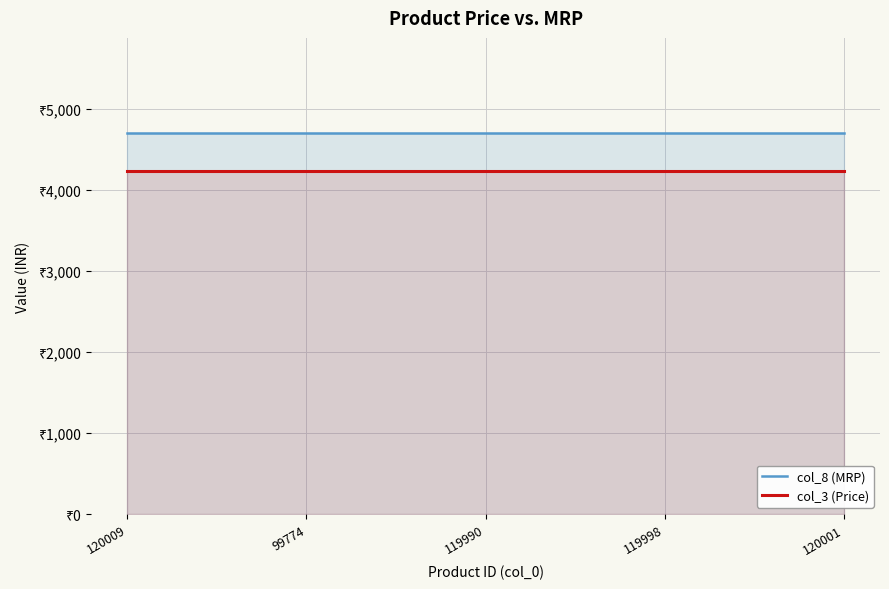

What is the label of the 1st point from the left?

120009